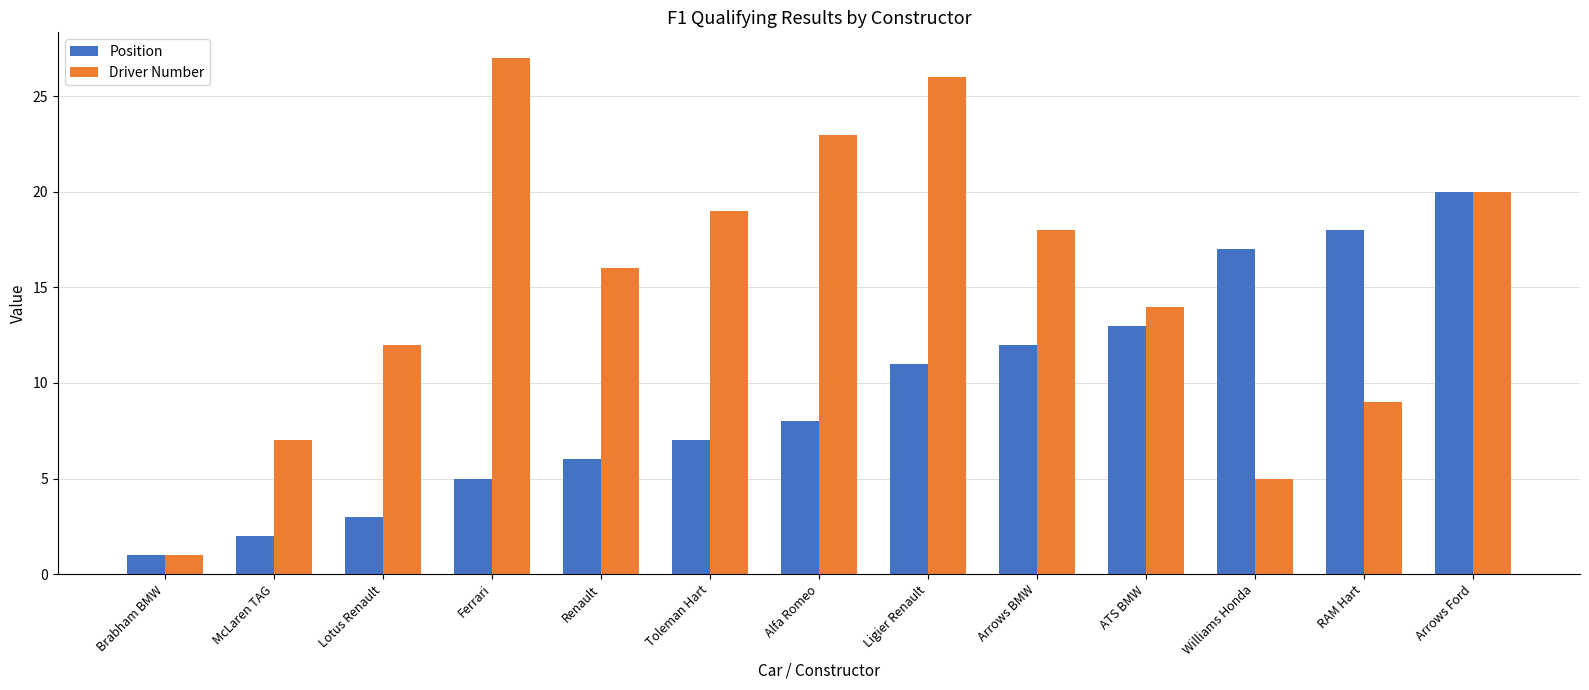

Between Ferrari and RAM Hart, which series saw the biggest shift?

Driver Number